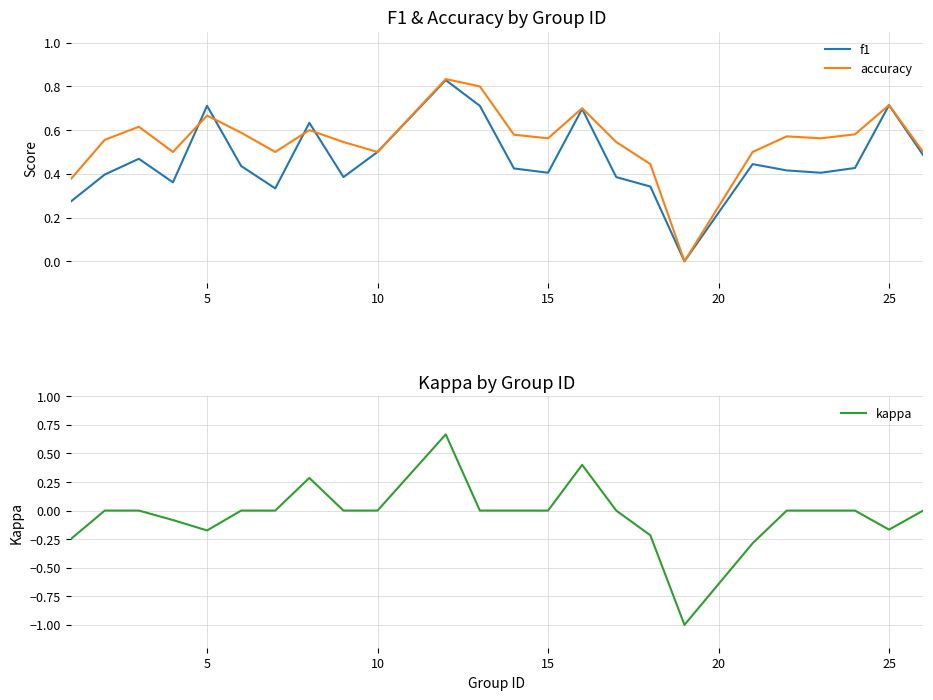

At how many categories does at least one series exceed 0?

23